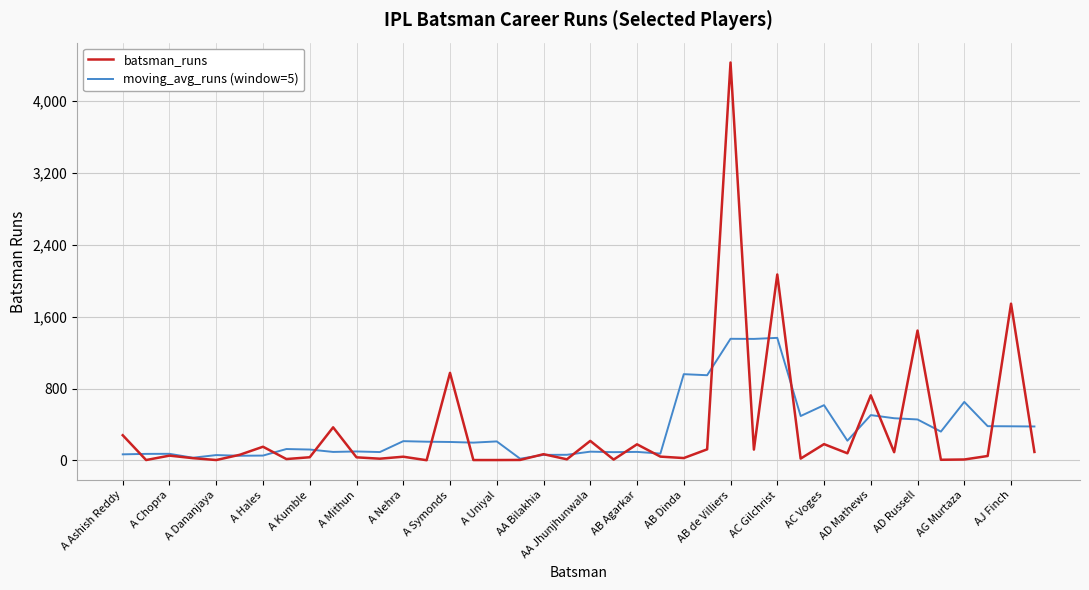

List the series in order of their peak value, lowest first.

moving_avg_runs (window=5), batsman_runs